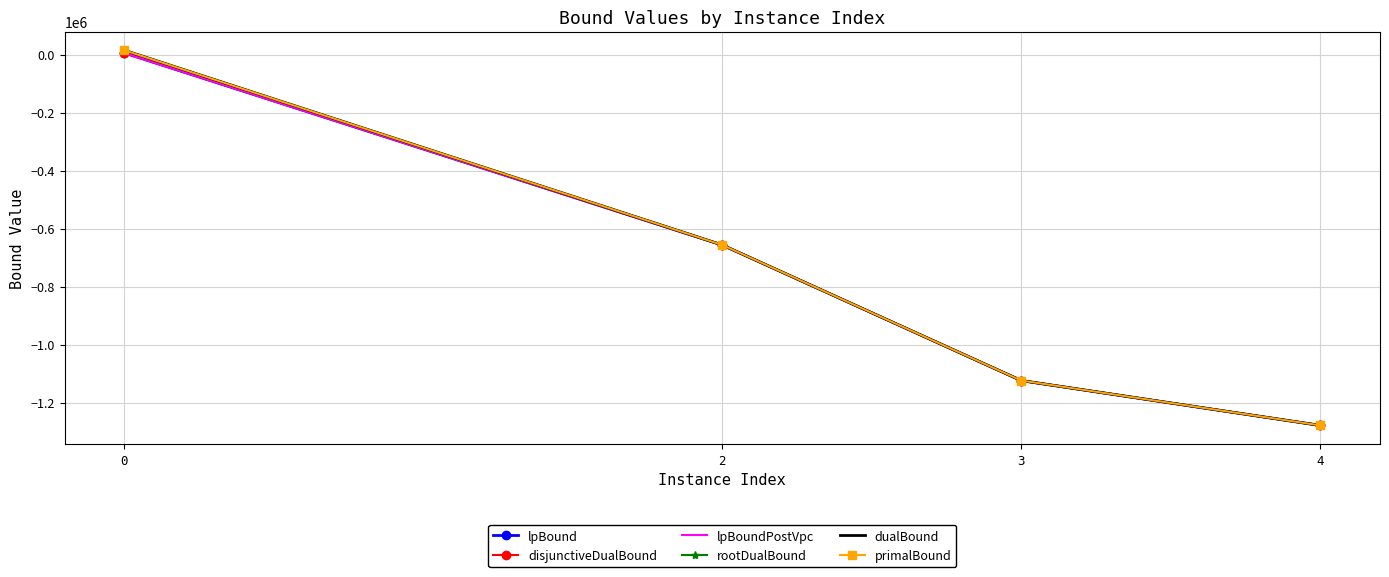

How many values in rootDualBound are above zero?

1